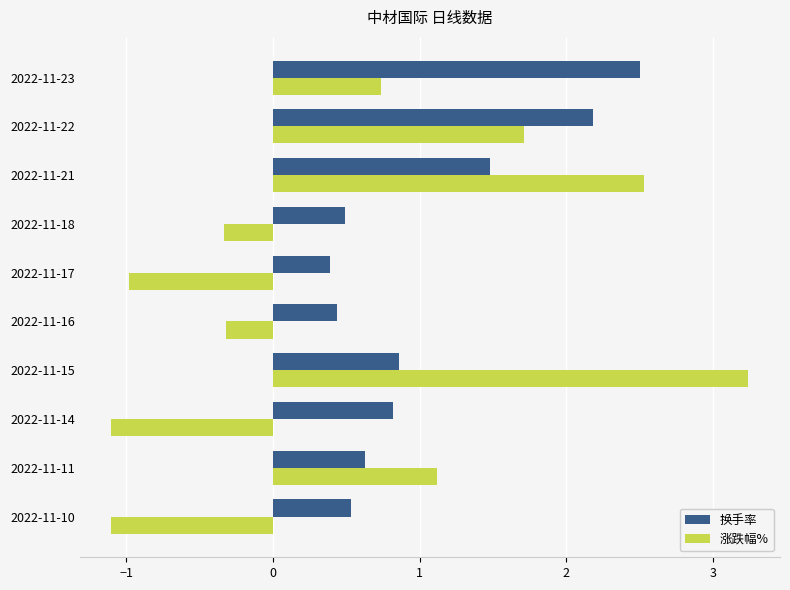

At which label is 涨跌幅% closest to 1?

2022-11-11